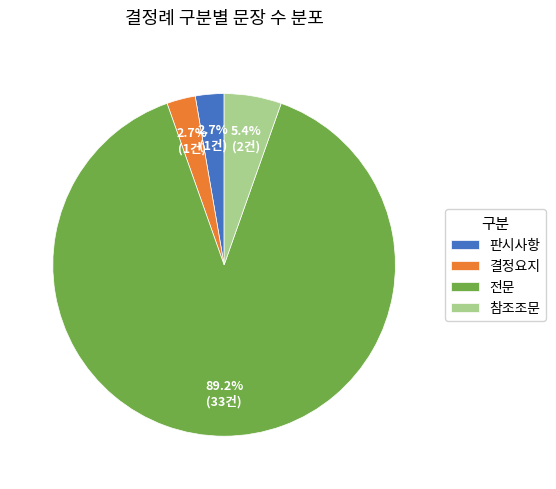

Does any single category account for the majority?

Yes